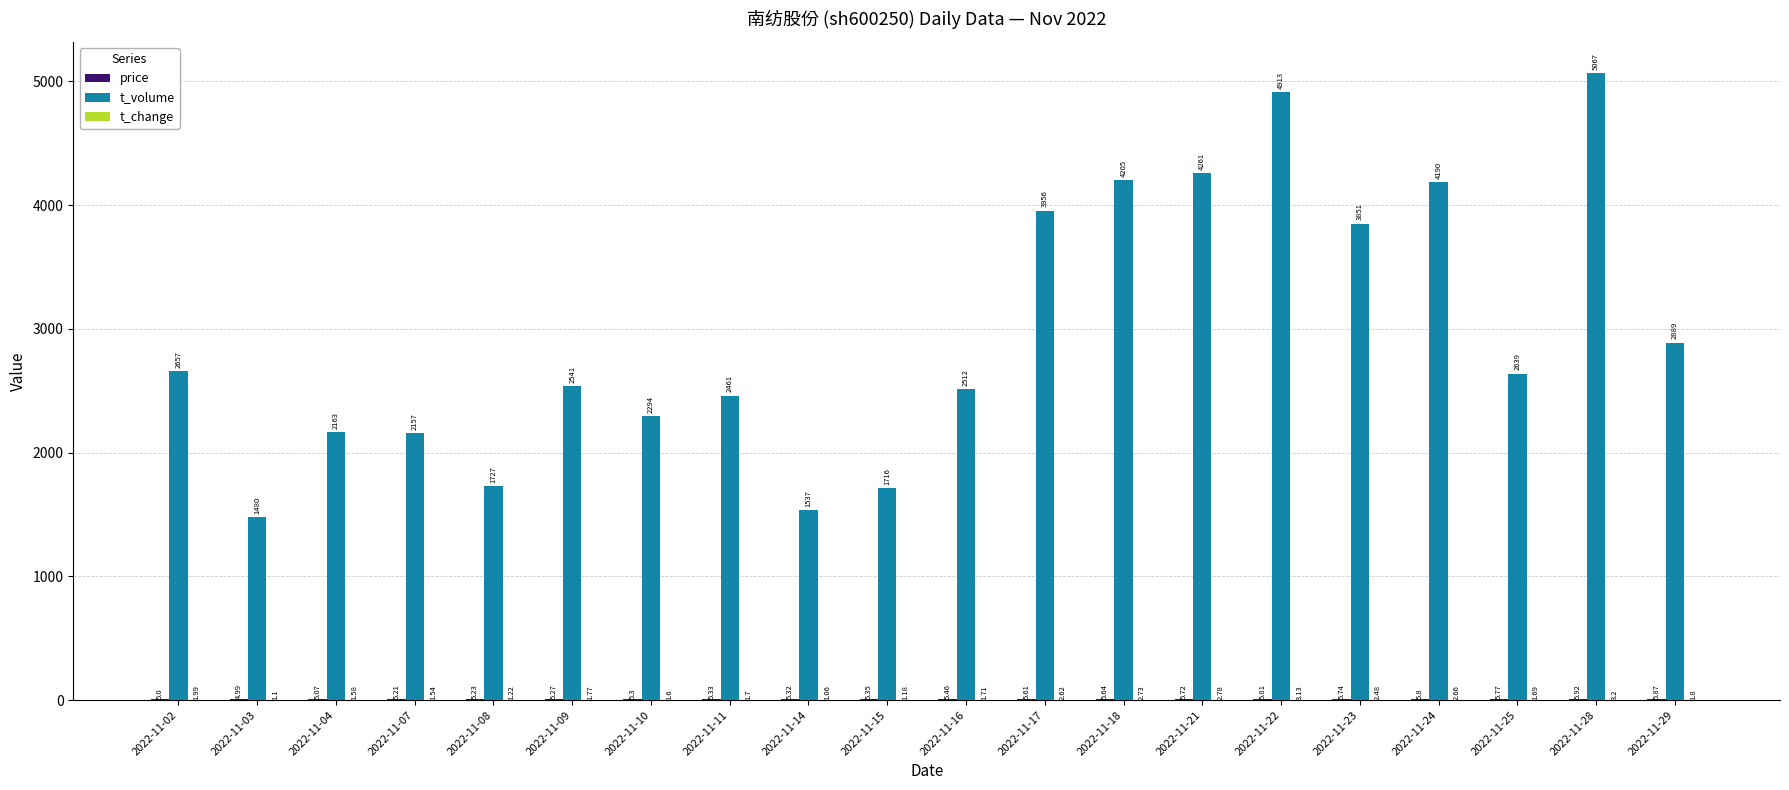

How many distinct data groups are displayed?

3